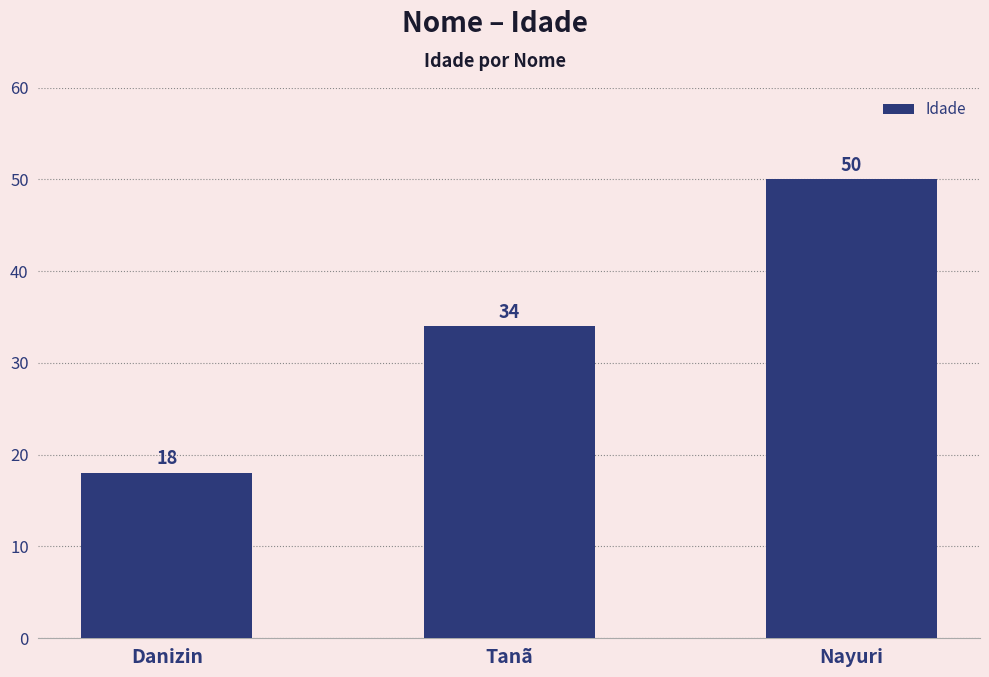

Rank the categories by value from lowest to highest.

Danizin, Tanã, Nayuri